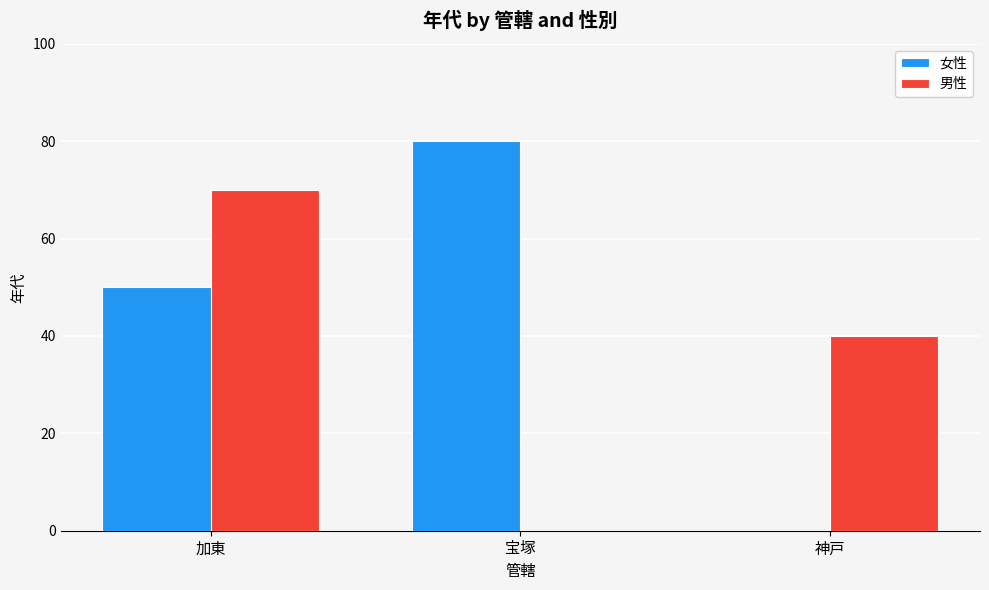

How many series are shown in this chart?

2